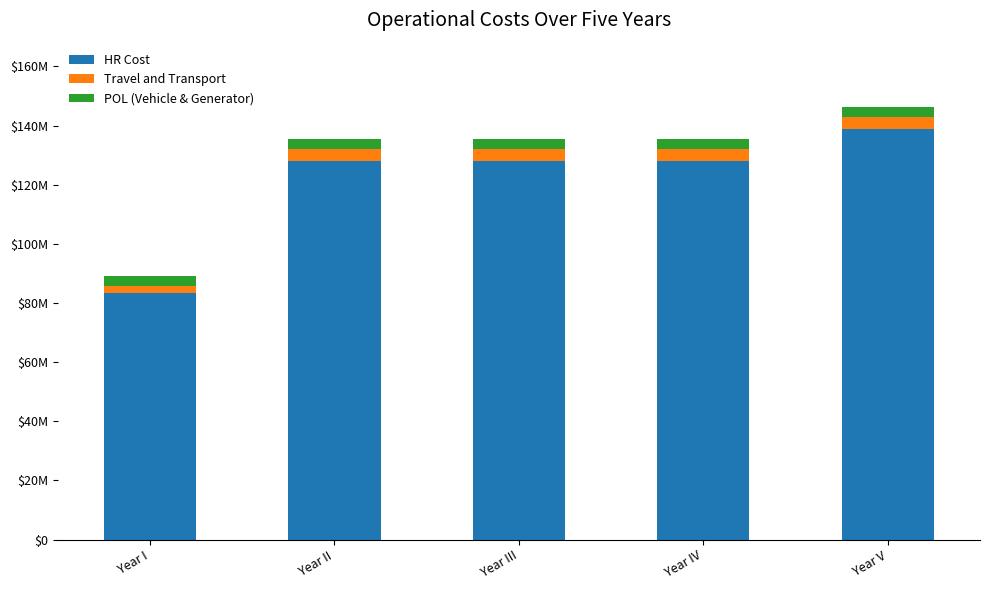

What are all the series names shown in the legend?

HR Cost, Travel and Transport, POL (Vehicle & Generator)